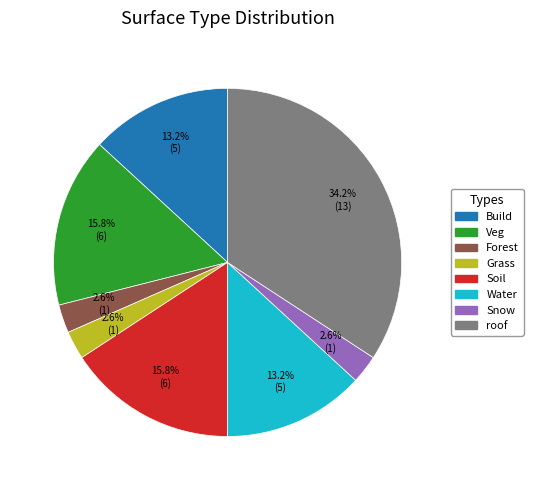

How many slices are in this pie chart?

8